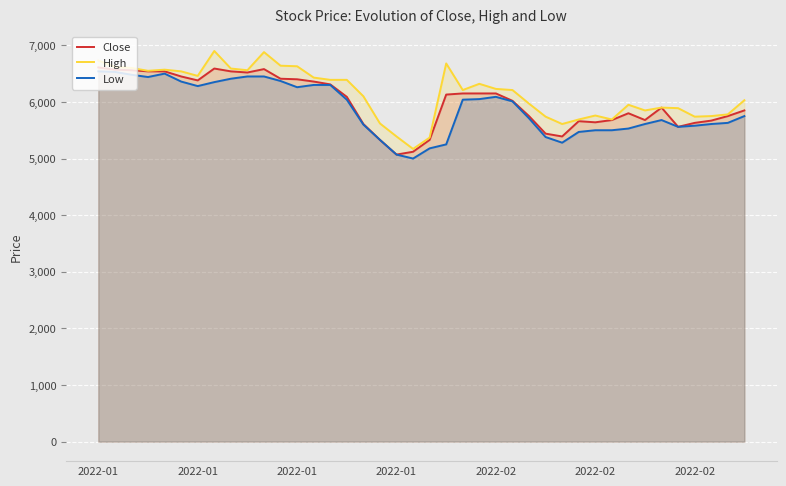

Rank the series at 16 from highest to lowest value.

High, Close, Low